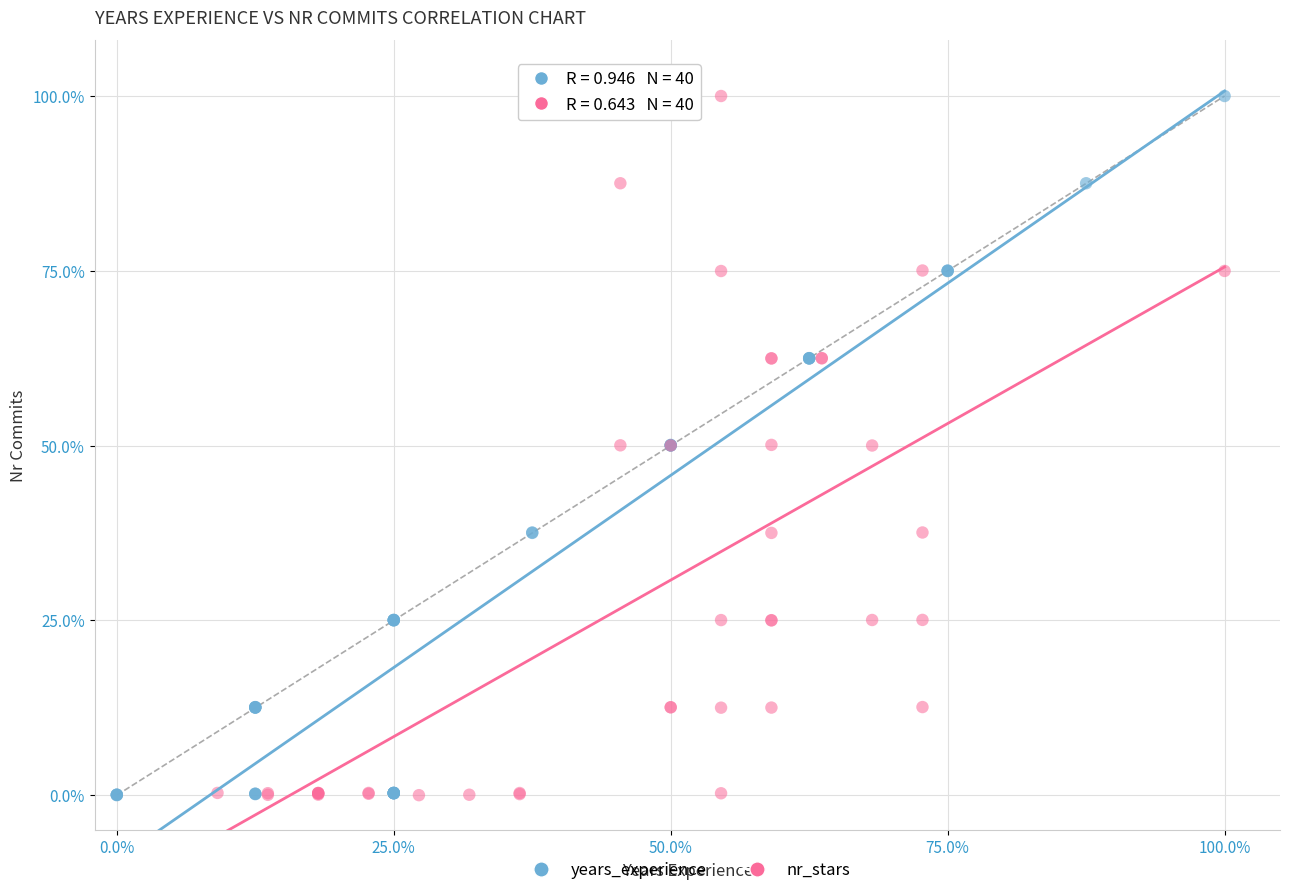

What are all the series names shown in the legend?

years_experience, nr_stars